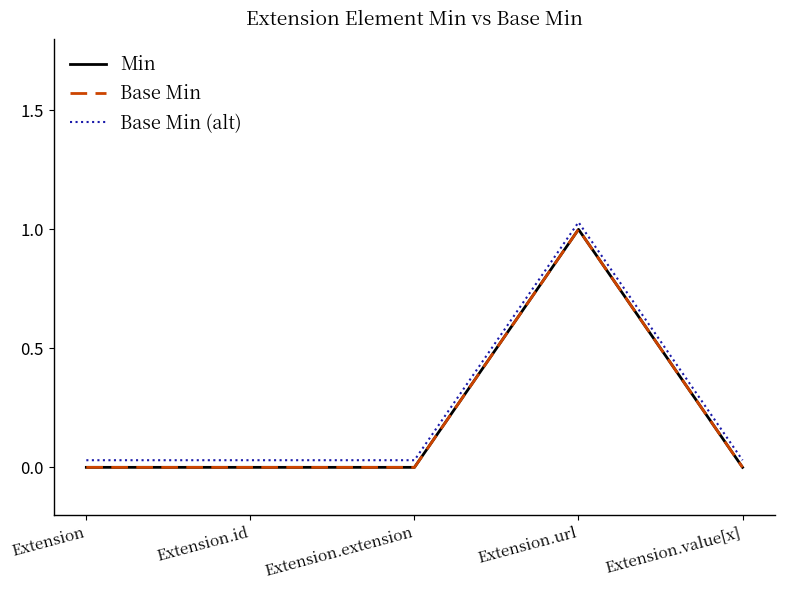

Is the value of Base Min (alt) at Extension.value[x] greater than the value of Min at Extension.value[x]?

Yes